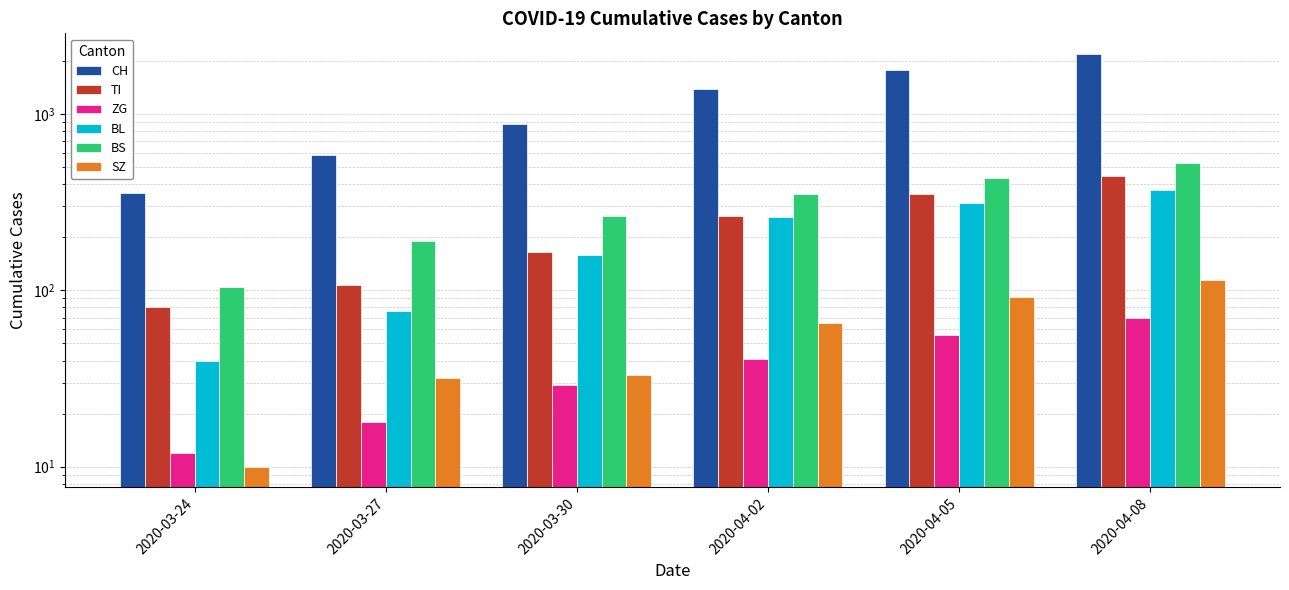

List the series in order of their peak value, lowest first.

ZG, SZ, BL, TI, BS, CH